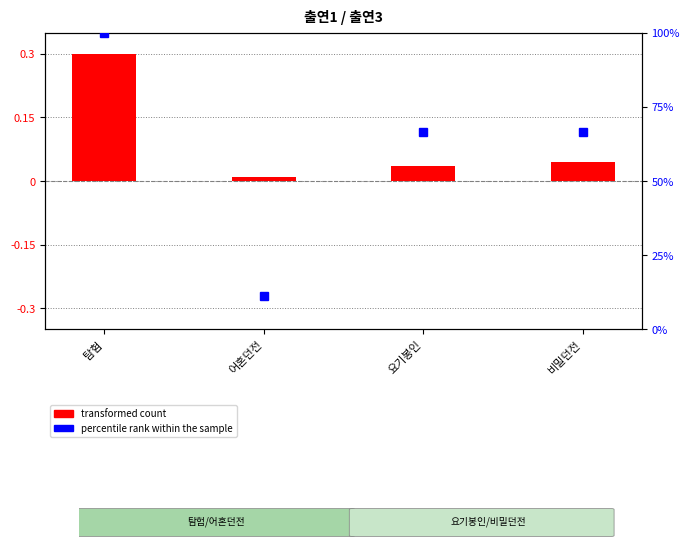

What is the spread (max minus min) of values at 탐험?

99.7